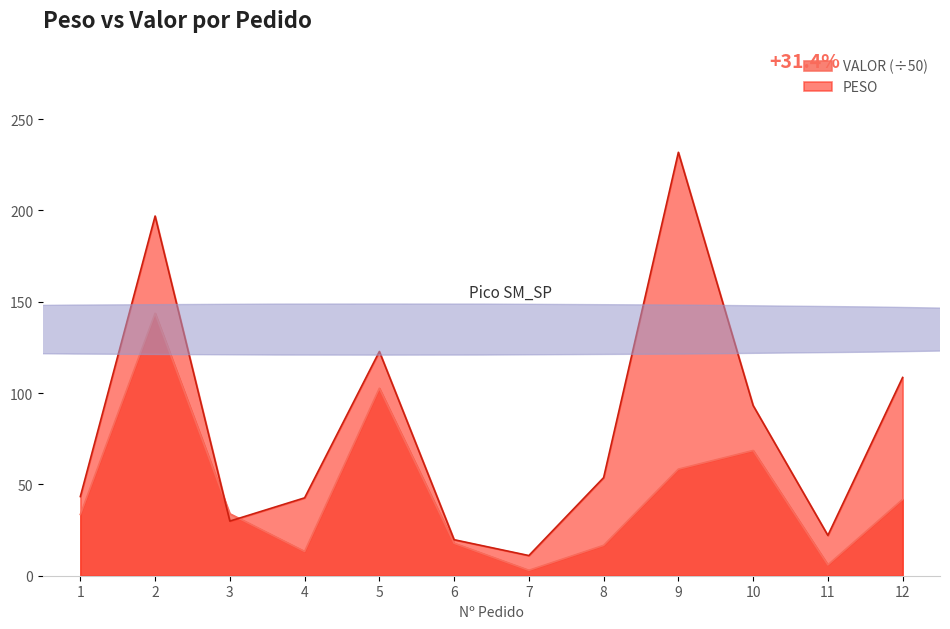

The value of VALOR at 6 is 17.8. True or false?

True